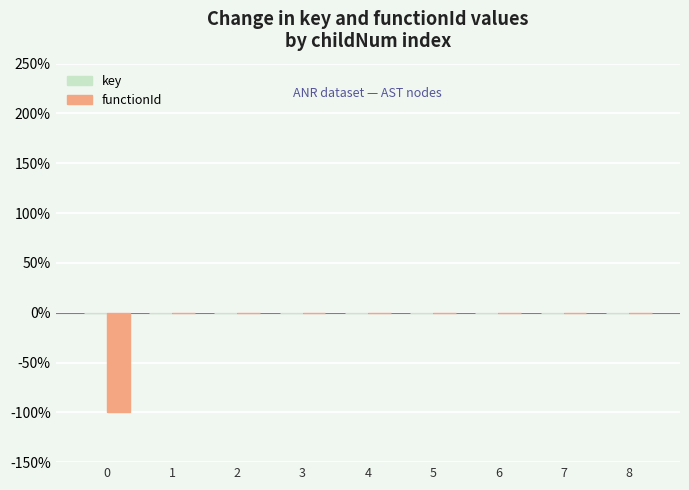

How many categories are shown in the chart?

9